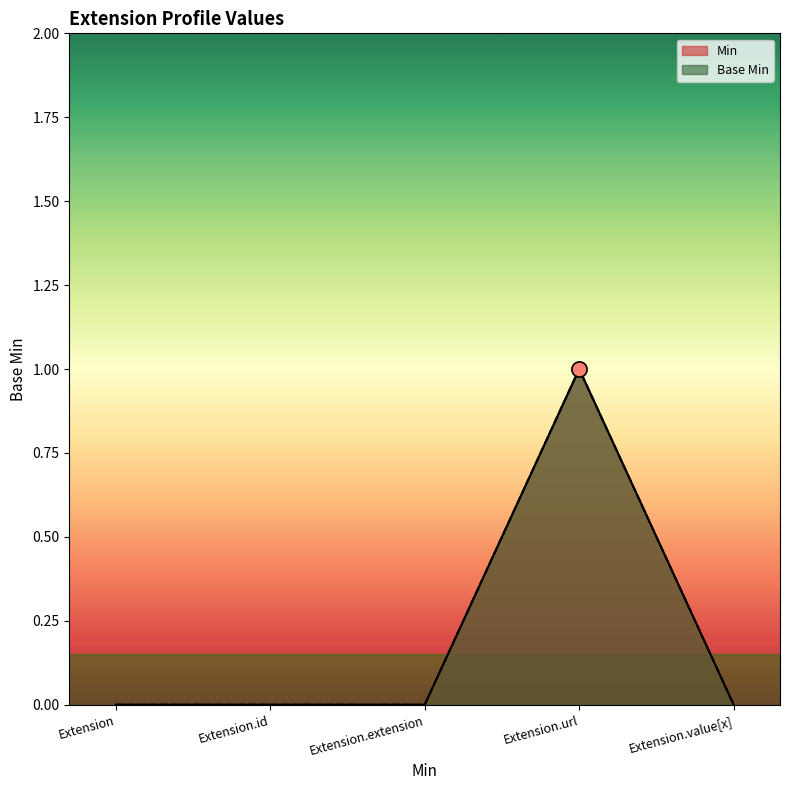

Is the value of Min at Extension.id greater than the value of Base Min at Extension.url?

No